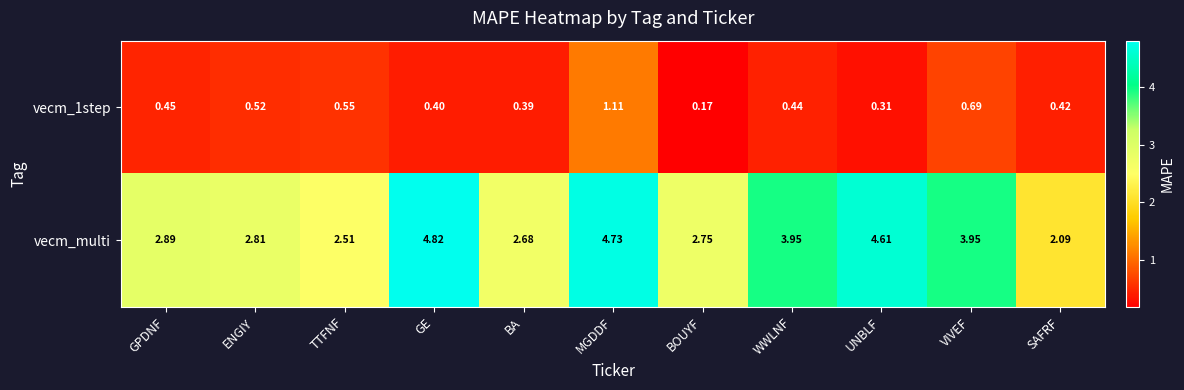

Rank the categories by vecm_1step value from highest to lowest.

MGDDF, VIVEF, TTFNF, ENGIY, GPDNF, WWLNF, SAFRF, GE, BA, UNBLF, BOUYF